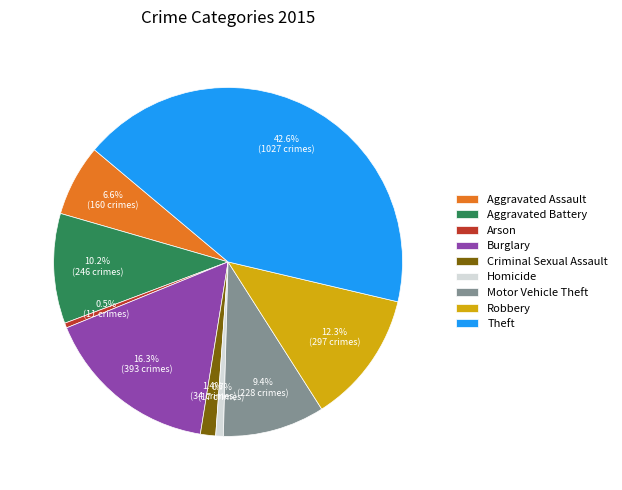

Does any single category account for the majority?

No